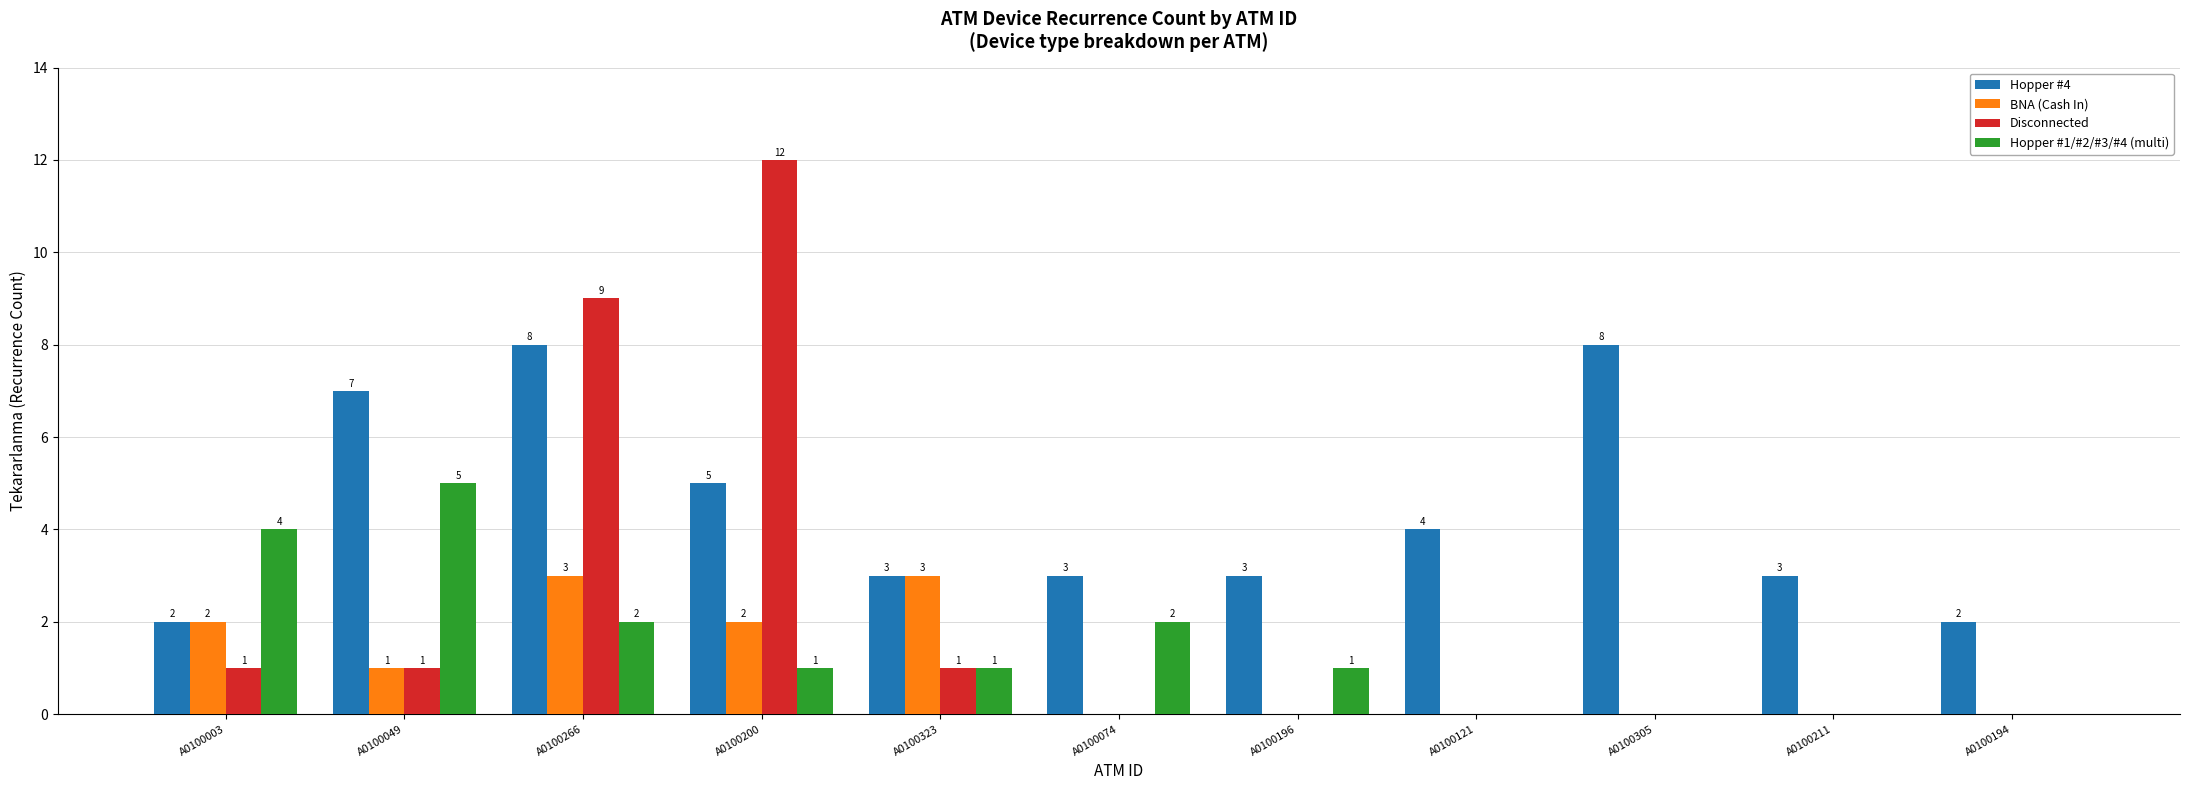

What is the total value across all series at A0100211?

3